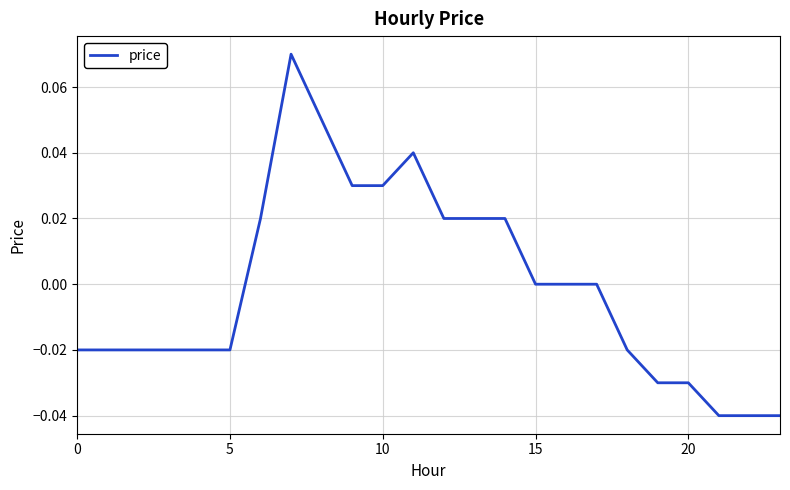

Which label corresponds to the smallest value in the chart?

21